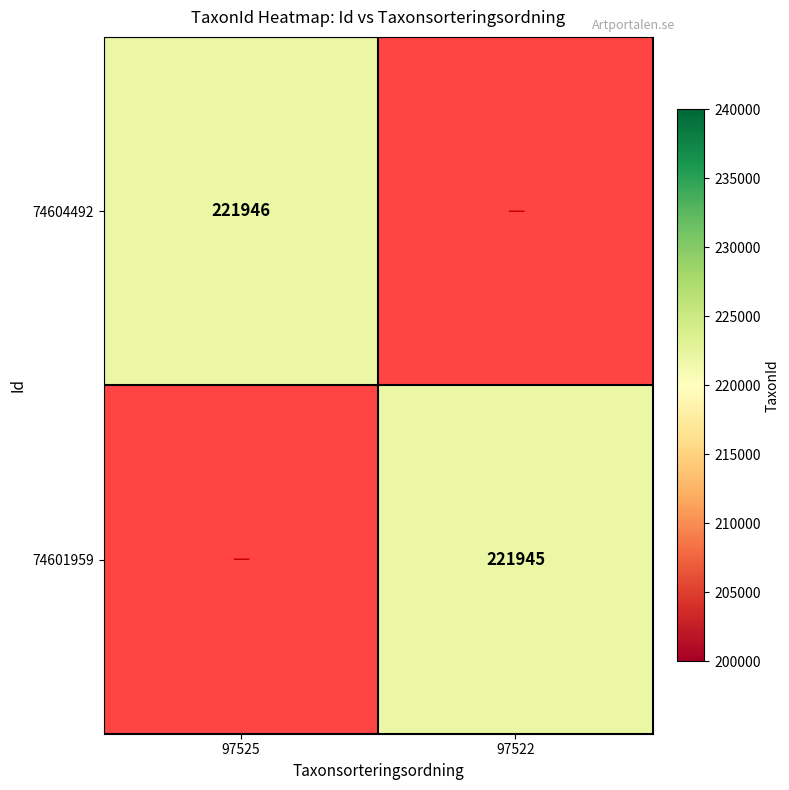

Is it true that 74601959 equals 221945 at 97522?

True